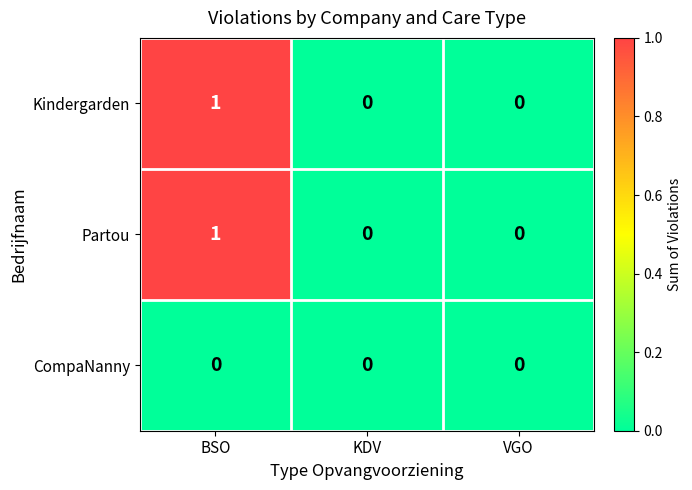

True or false: Partou has a value of -1 at VGO.

False